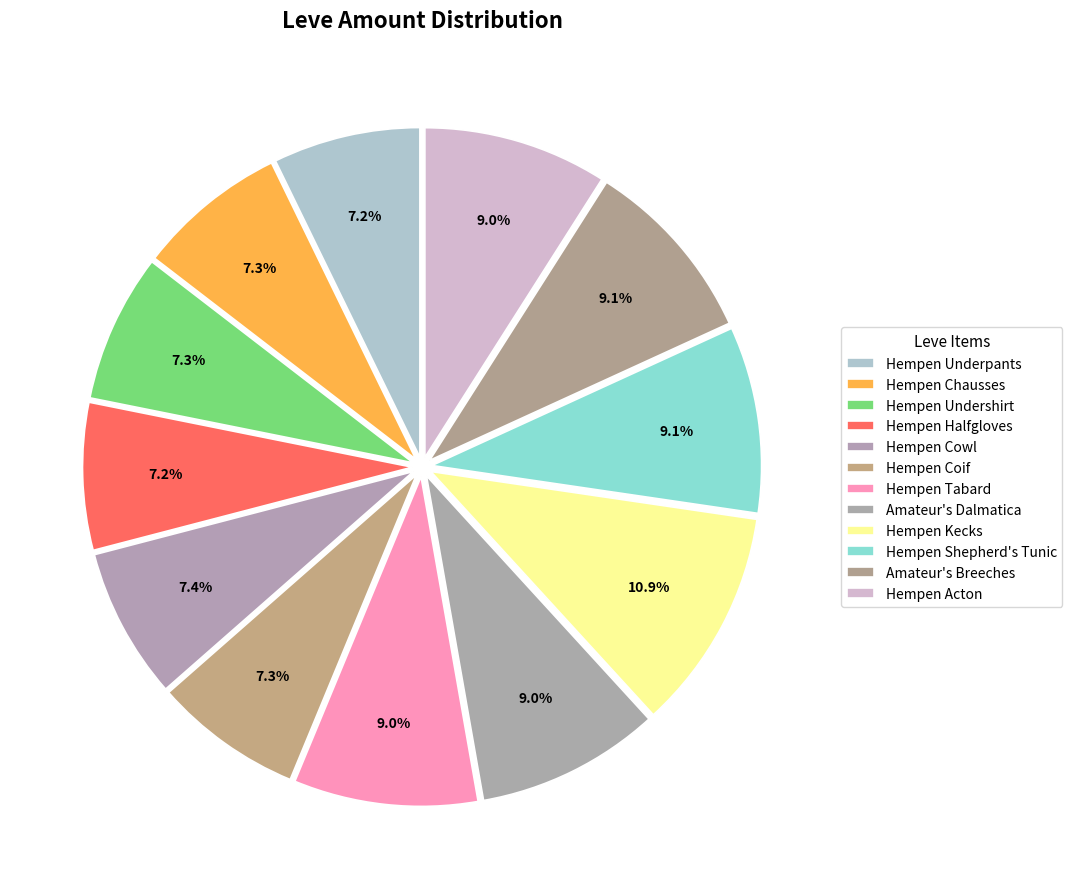

To the nearest percent, what is the average slice percentage?

8%